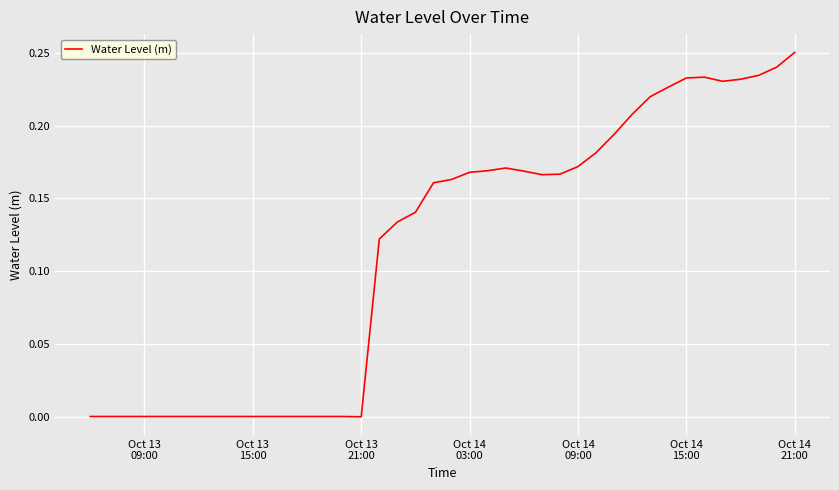

Is this an area chart (filled region under the line)?

No